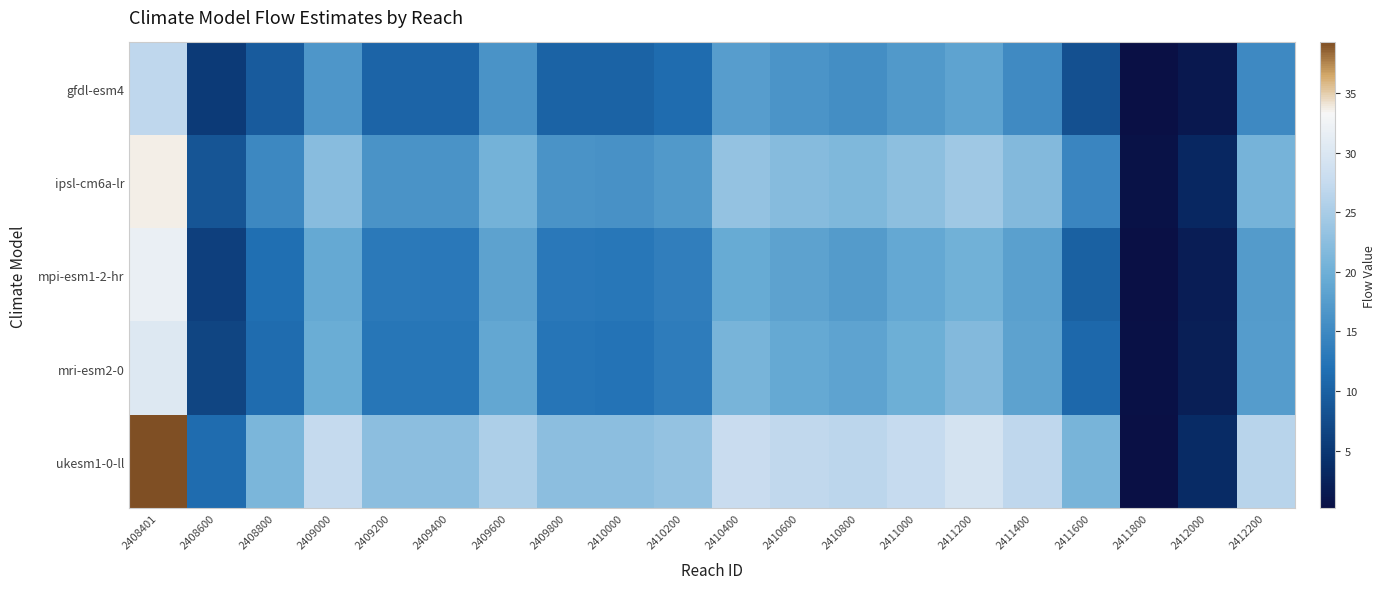

Which series has the largest range (max minus min)?

ukesm1-0-ll